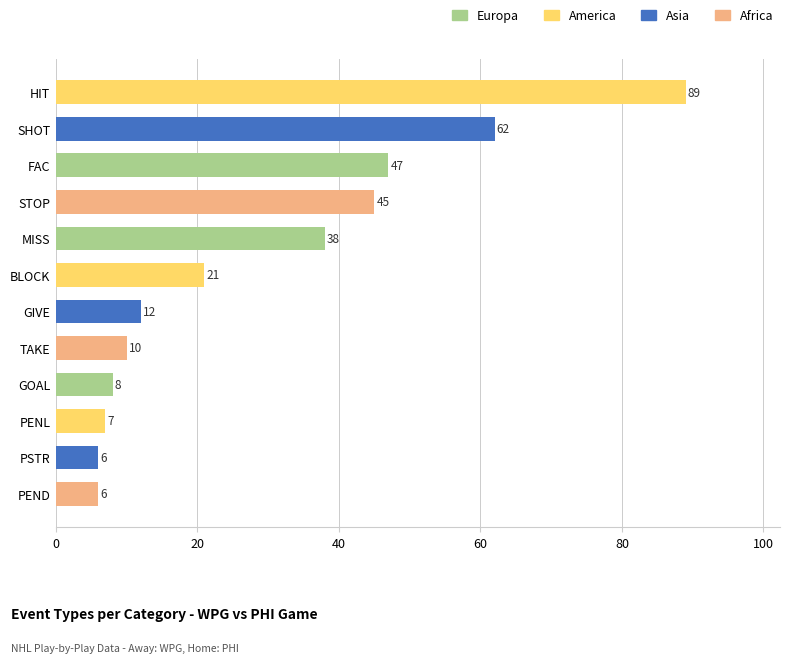

What is the change in value from GIVE to PENL?

-5